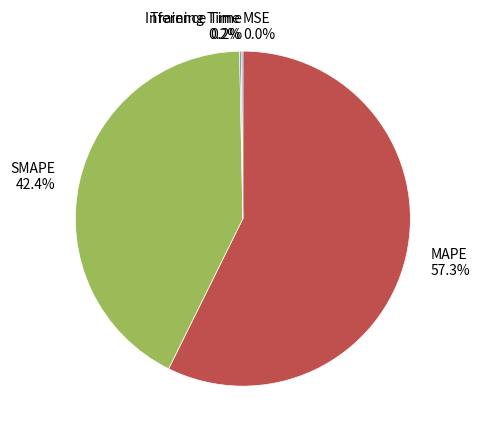

To the nearest percent, what portion does SMAPE represent?

42%